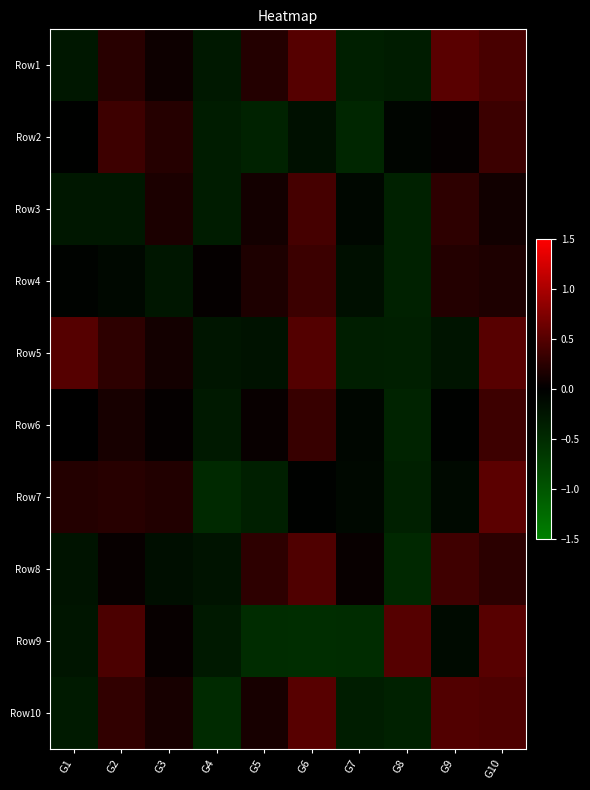

Which has a higher value, G10 or G7?

G10